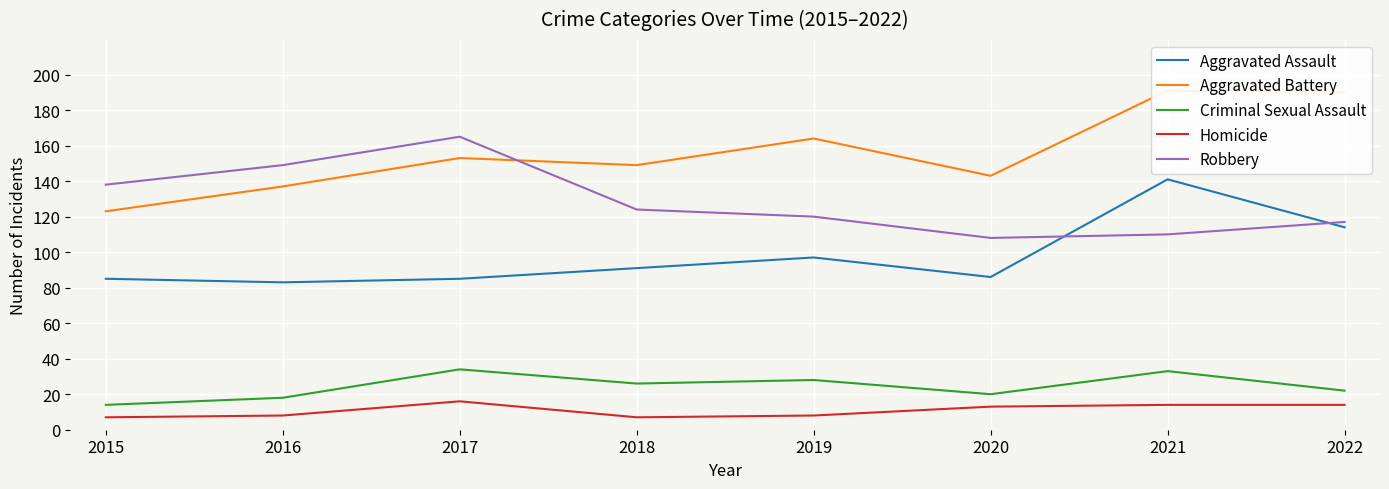

What is the sum of the Aggravated Battery values at 2019 and 2017?

317